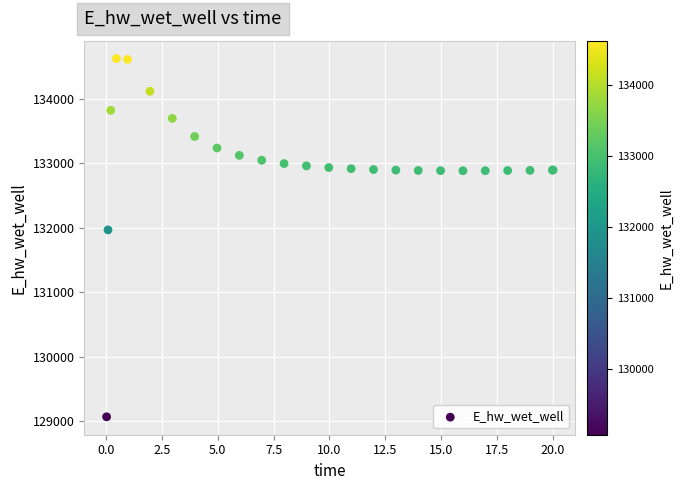

What Y value in the scatter plot is closest to 131848?

131969.8